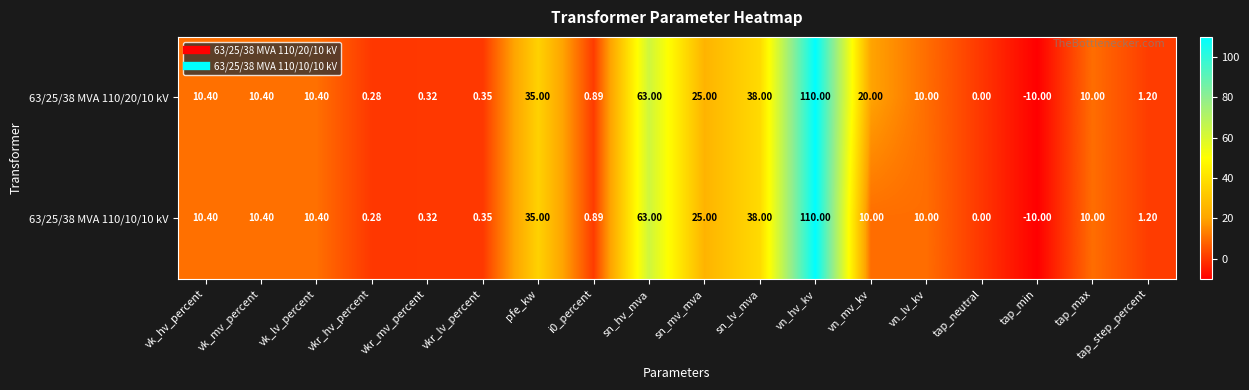

At which category is the sum across all series the highest?

vn_hv_kv